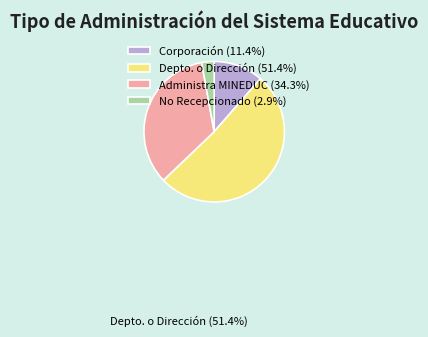

What is the ratio of the value at Administra MINEDUC (34.3%) to the value at Depto. o Dirección (51.4%)?

0.7